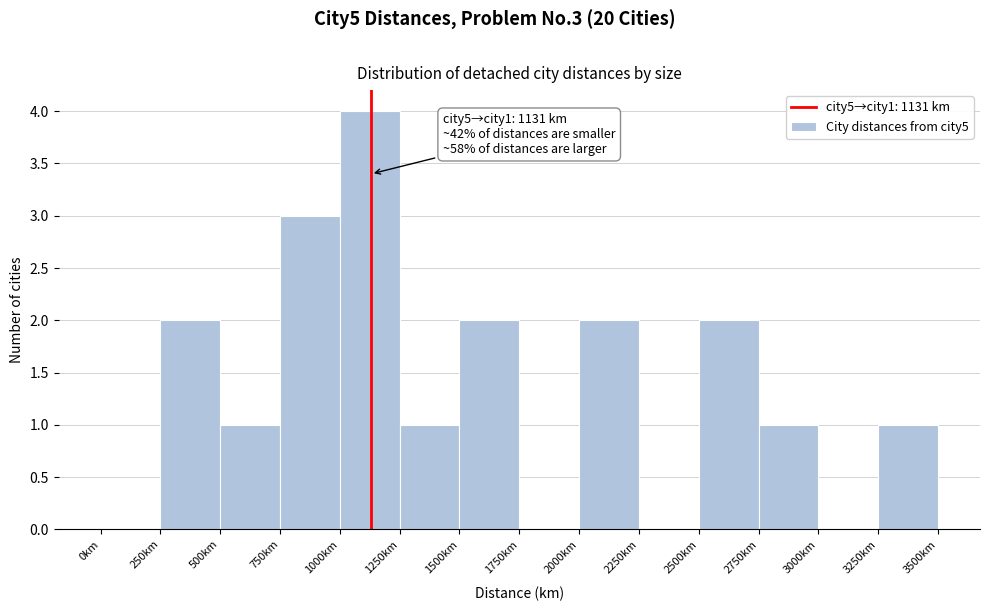

Over which range of the x-axis is the bar tallest?

1000 to 1250